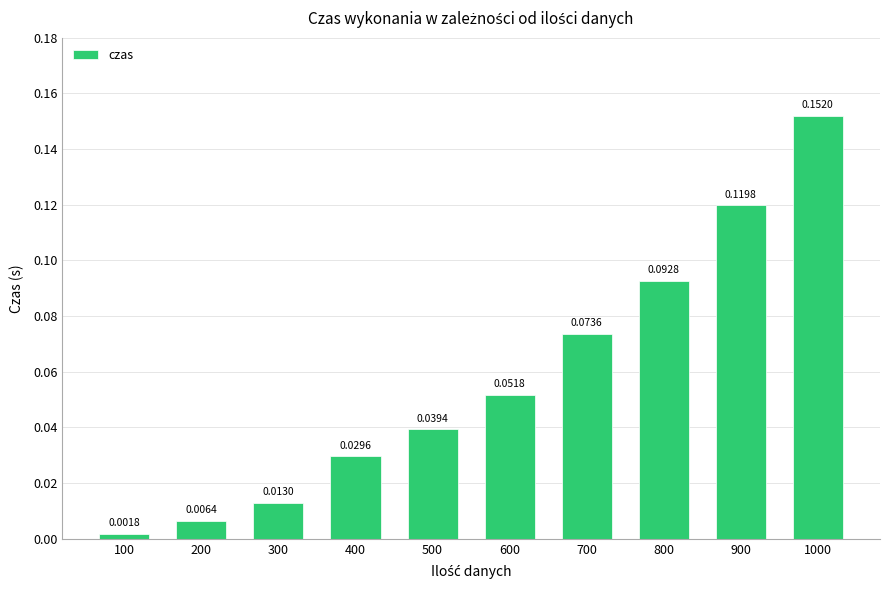

Rank the categories by value from lowest to highest.

100, 200, 300, 400, 500, 600, 700, 800, 900, 1000